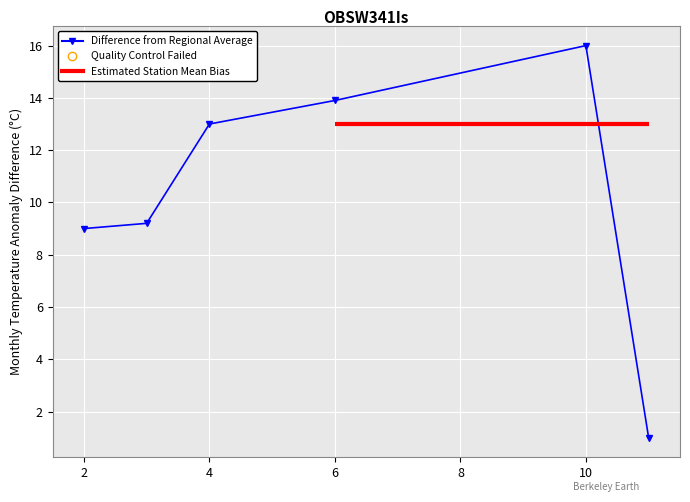

What is the difference between the maximum and minimum values?

15.0